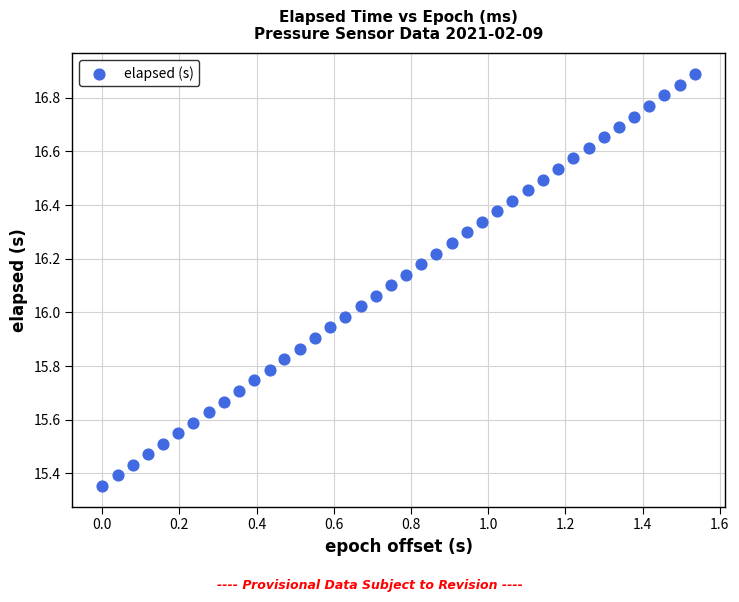

What is the range of X values (max minus min)?

1.5